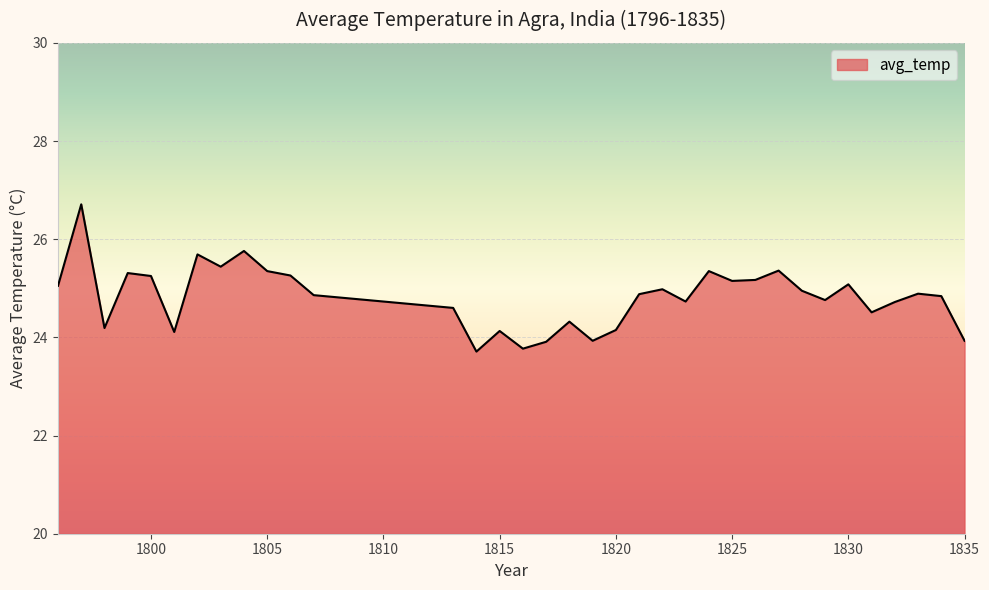

What is the minimum value shown in the chart?

23.7